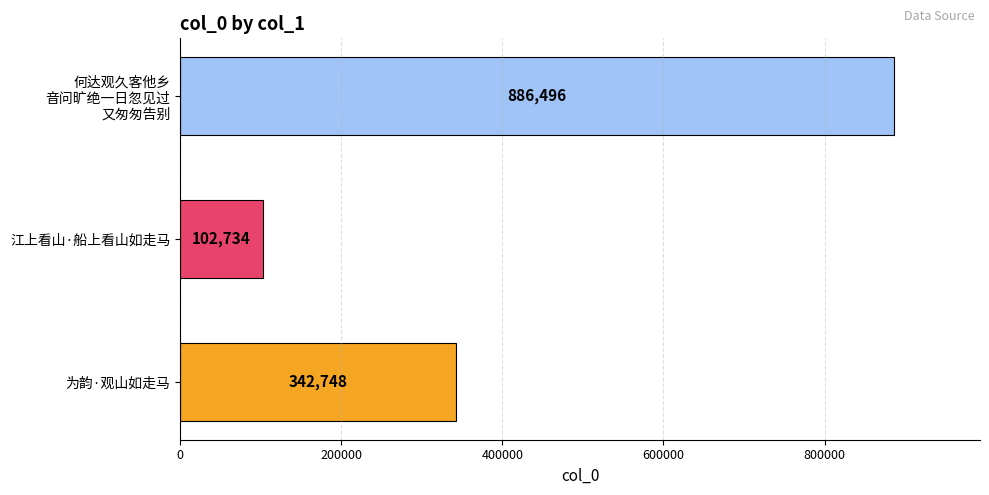

What is the ratio of the value at 江上看山·船上看山如走马 to the value at 为韵·观山如走马?

0.3